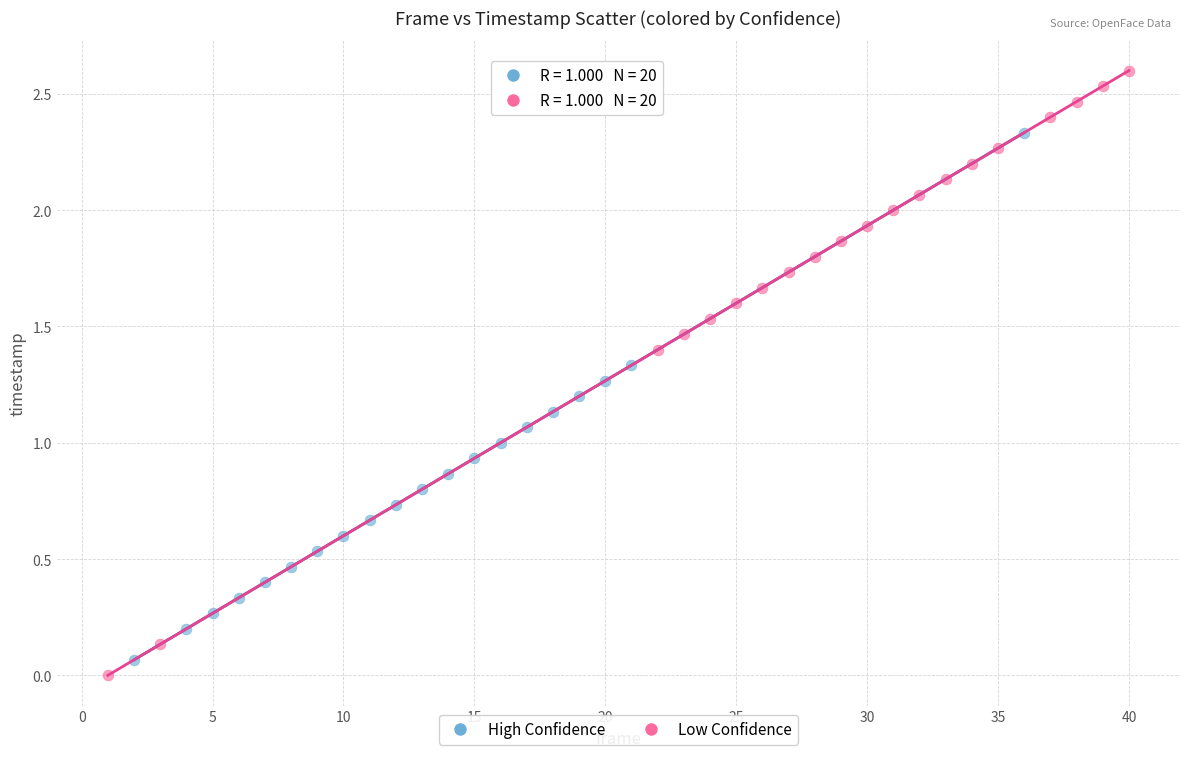

What are all the series names shown in the legend?

High Confidence, Low Confidence